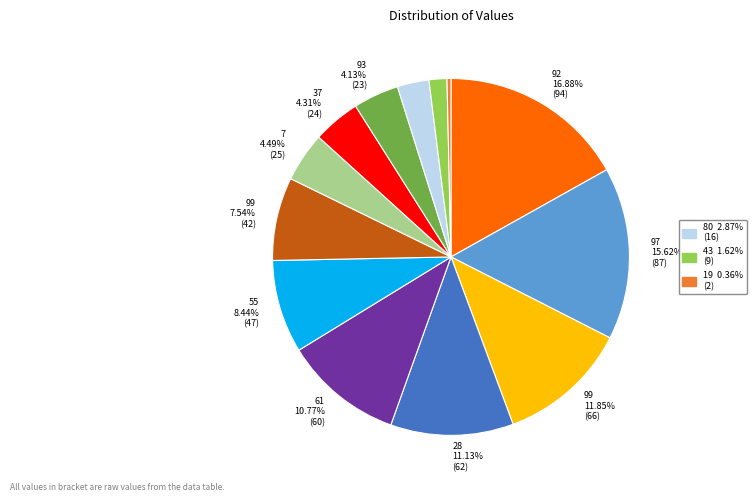

To the nearest percent, what is the difference between the largest and smallest slice percentages?

17%